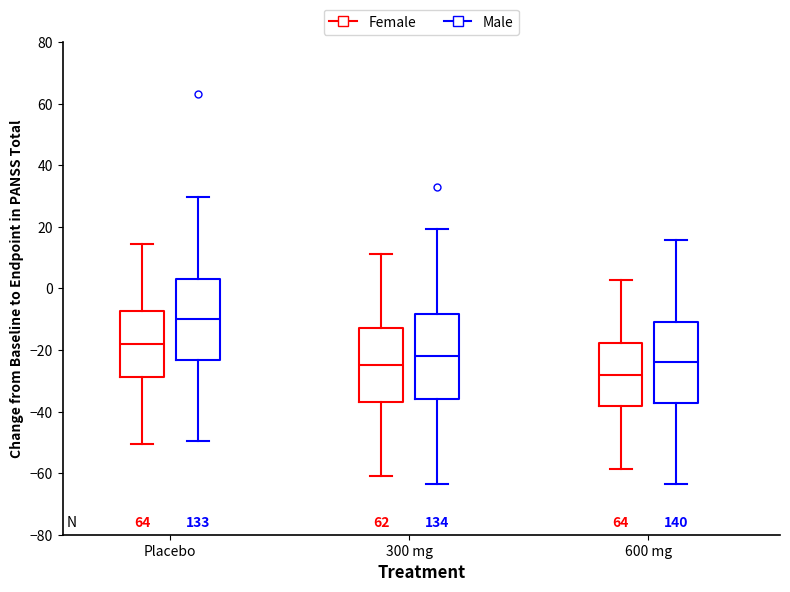

Where does the lower whisker of the box for 600 mg (Male) end on the y-axis? The values are not printed on the chart, so give them approximately, as read against the axis.

-64